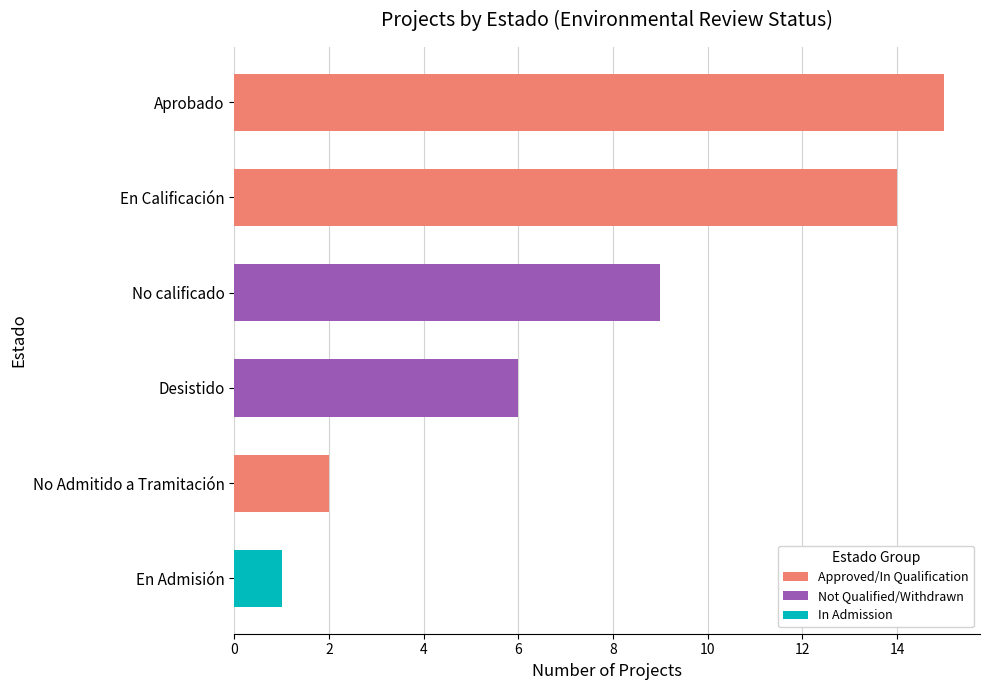

True or false: the data shows 6 at No calificado.

False